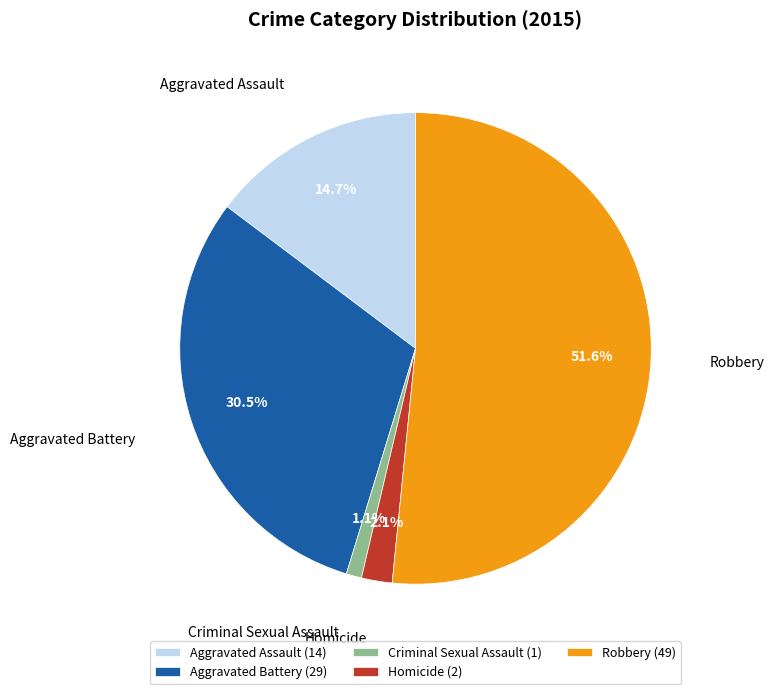

Approximately how many times larger is the value at Robbery compared to Aggravated Battery?

1.7